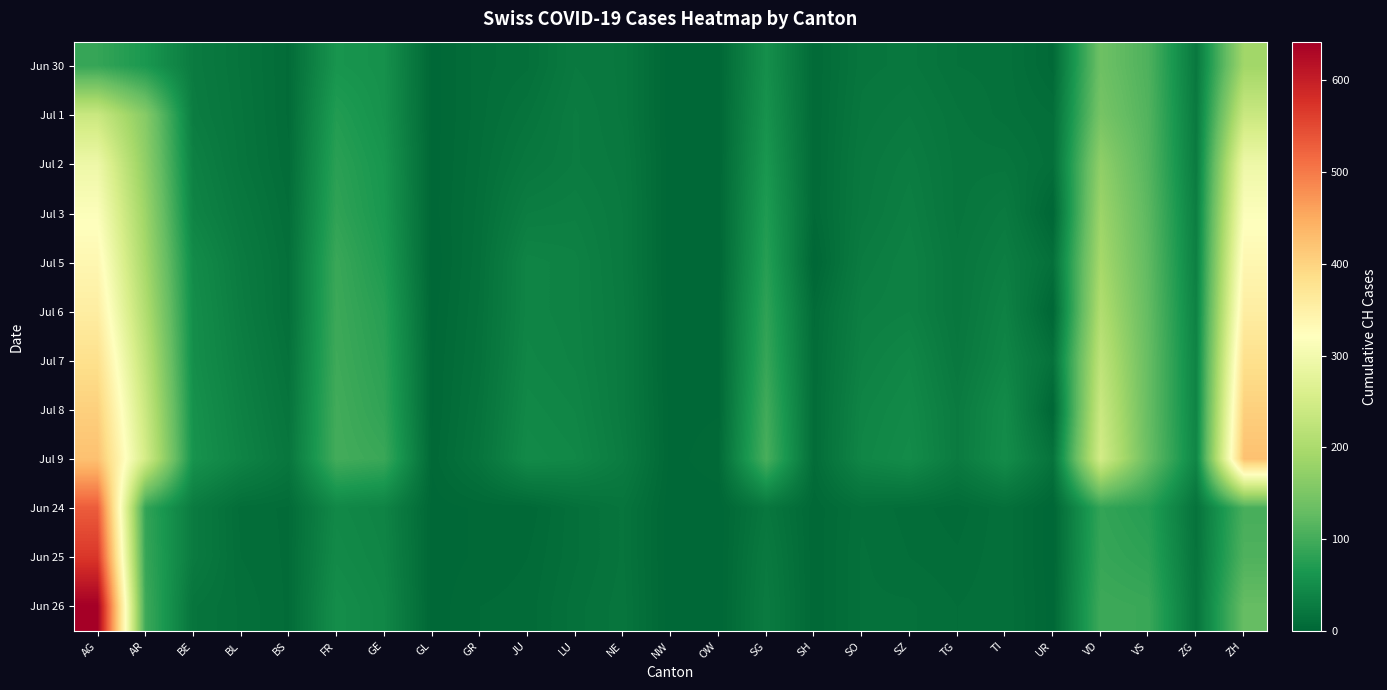

What is the total value across all series at SZ?

346